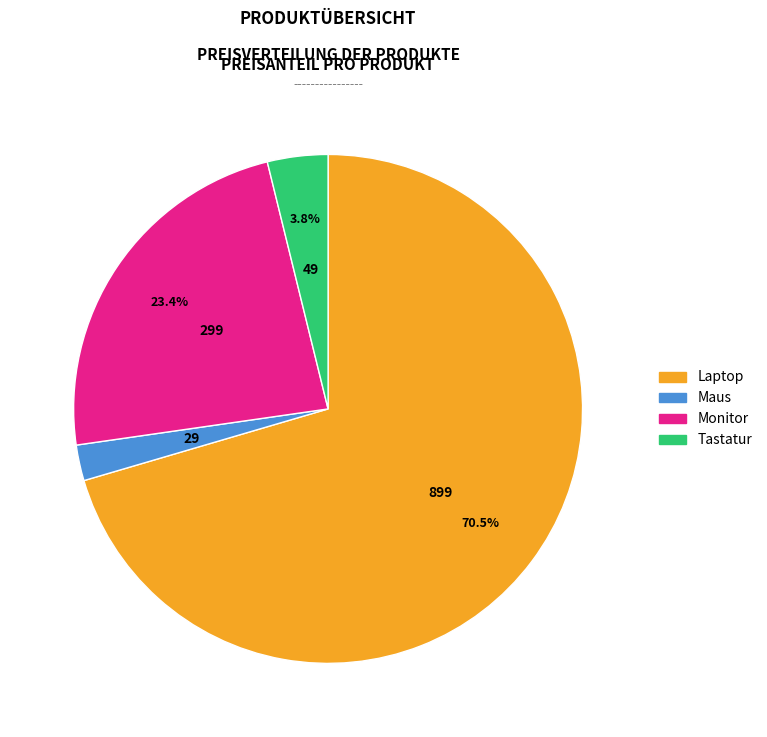

Between Maus and Monitor, which is larger?

Monitor